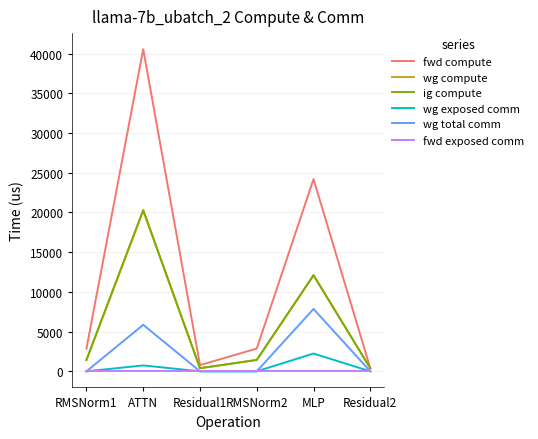

What is the label of the 5th point from the left?

MLP